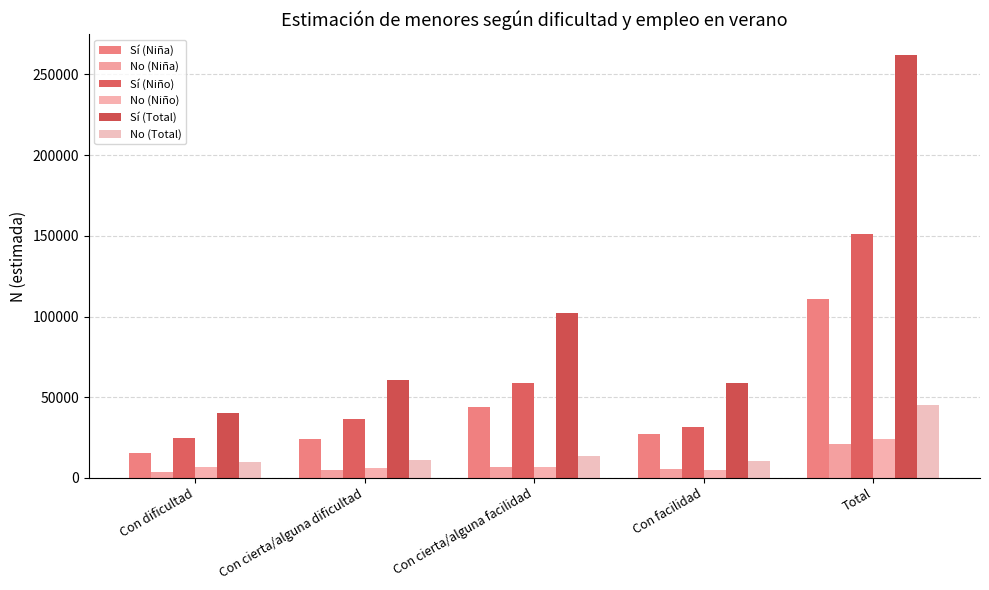

What is the sum of the Sí (Total) values at Con dificultad and Con facilidad?

98802